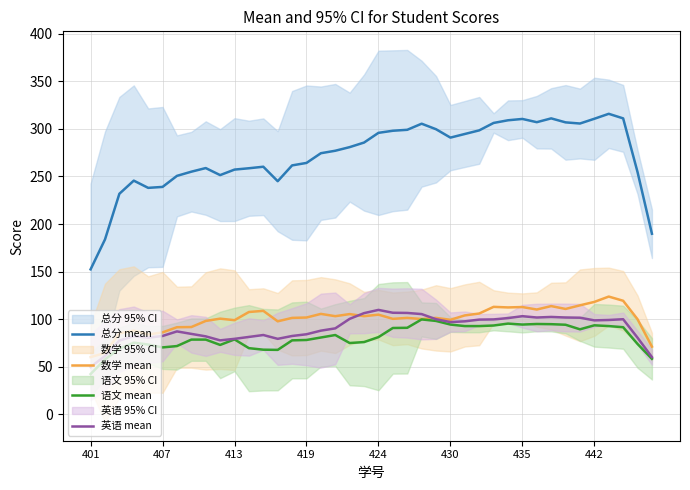

How many data points in 英语 mean are less than 97?

20